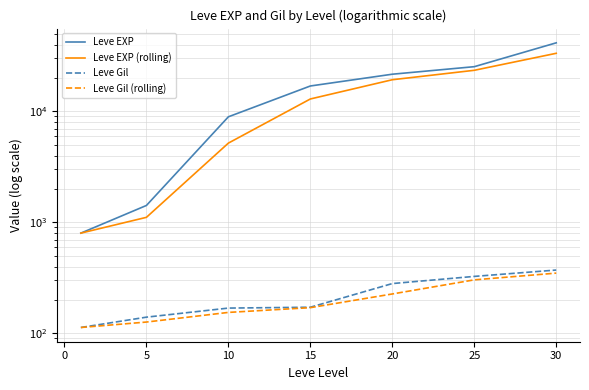

The value of Leve Gil (rolling) at −5 is 149.1. True or false?

False